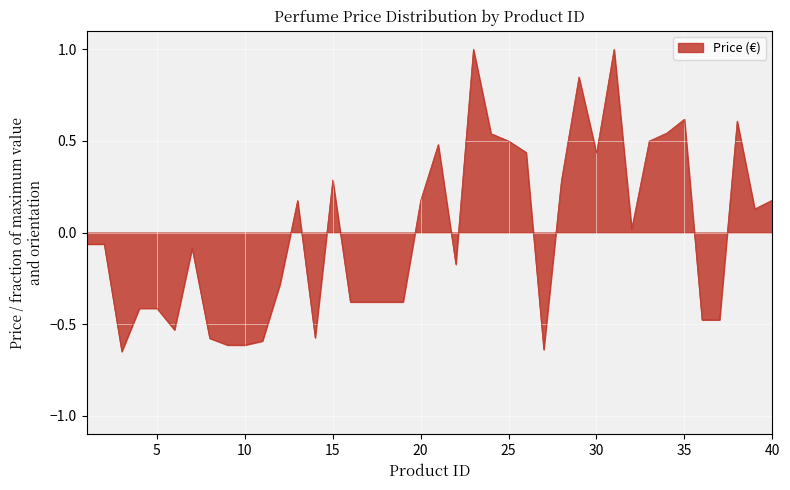

How many lines are shown in the chart?

1